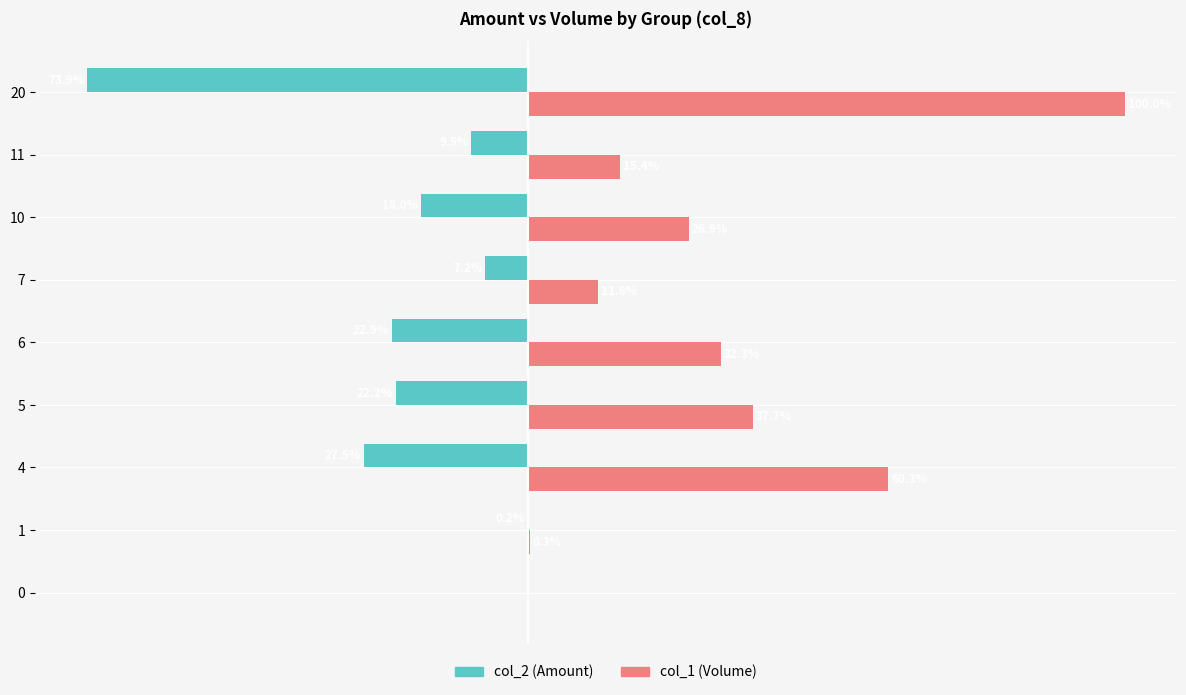

Which series has the largest total across all categories?

col_1 (Volume)